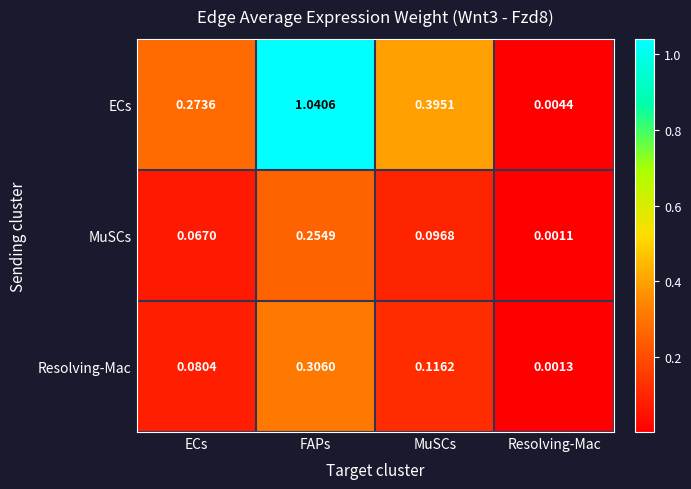

At which label does ECs reach its minimum?

Resolving-Mac